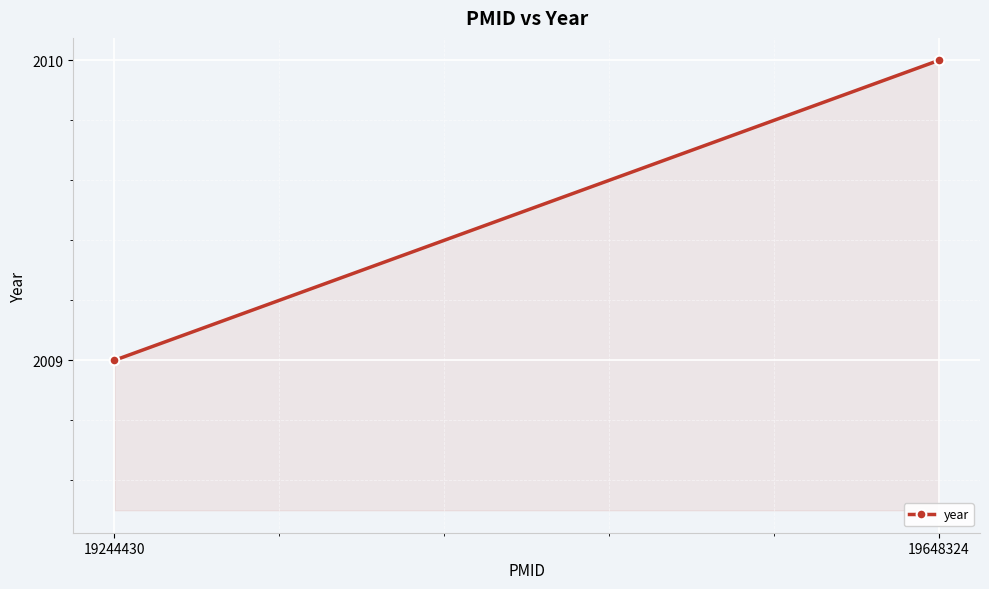

True or false: the data shows 3544 at 19244430.

False